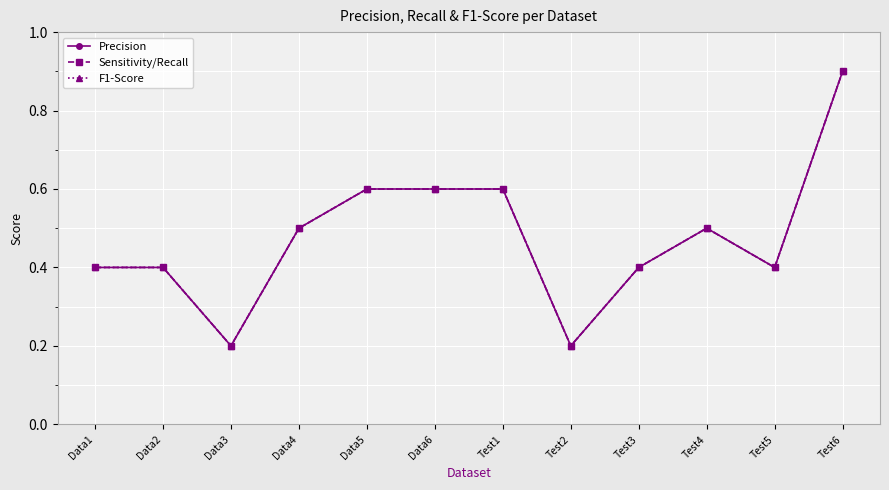

What is the difference between the maximum and minimum values in the F1-Score series?

0.7